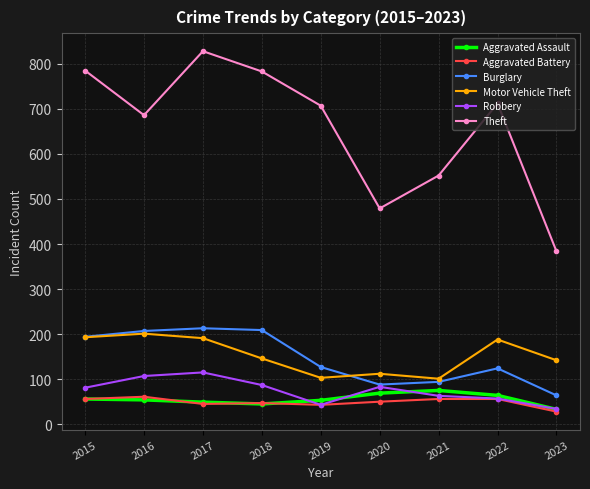

Count the number of data series in this chart.

6